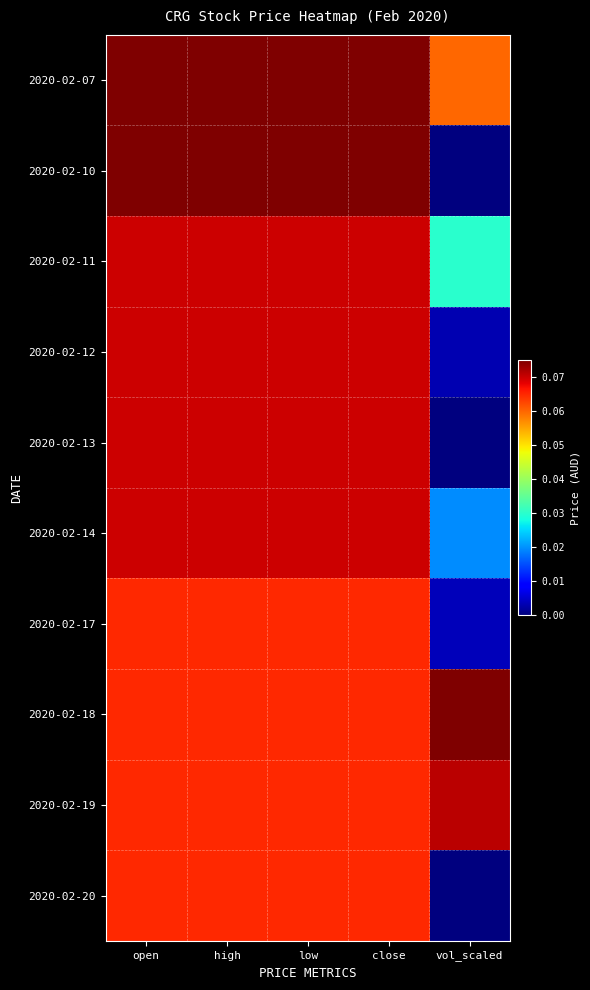

Reading left to right, extract all data points from this chart.

2020-02-07: open=0.1	high=0.1	low=0.1	close=0.1	vol_scaled=0.1
2020-02-10: open=0.1	high=0.1	low=0.1	close=0.1	vol_scaled=0.0
2020-02-11: open=0.1	high=0.1	low=0.1	close=0.1	vol_scaled=0.0
2020-02-12: open=0.1	high=0.1	low=0.1	close=0.1	vol_scaled=0.0
2020-02-13: open=0.1	high=0.1	low=0.1	close=0.1	vol_scaled=0.0
2020-02-14: open=0.1	high=0.1	low=0.1	close=0.1	vol_scaled=0.0
2020-02-17: open=0.1	high=0.1	low=0.1	close=0.1	vol_scaled=0.0
2020-02-18: open=0.1	high=0.1	low=0.1	close=0.1	vol_scaled=0.1
2020-02-19: open=0.1	high=0.1	low=0.1	close=0.1	vol_scaled=0.1
2020-02-20: open=0.1	high=0.1	low=0.1	close=0.1	vol_scaled=0.0